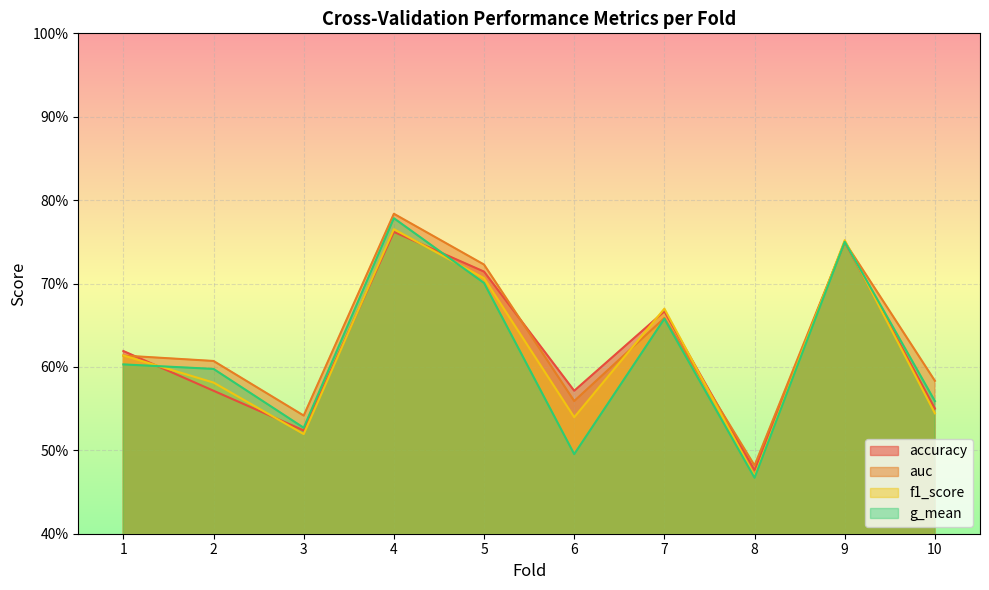

True or false: g_mean has a value of 0.5 at 3.

True